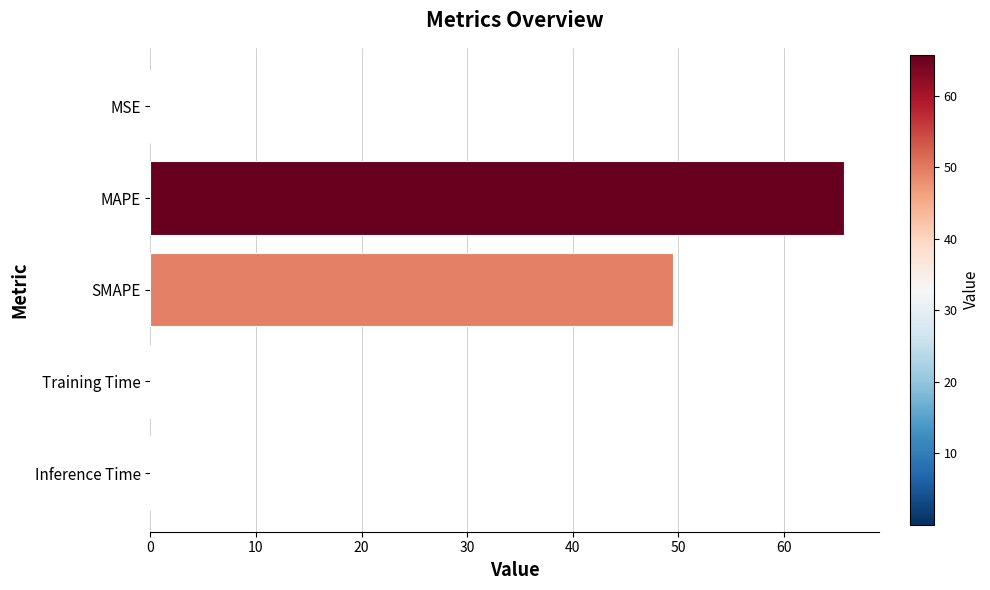

What is the sum of all values?

115.3